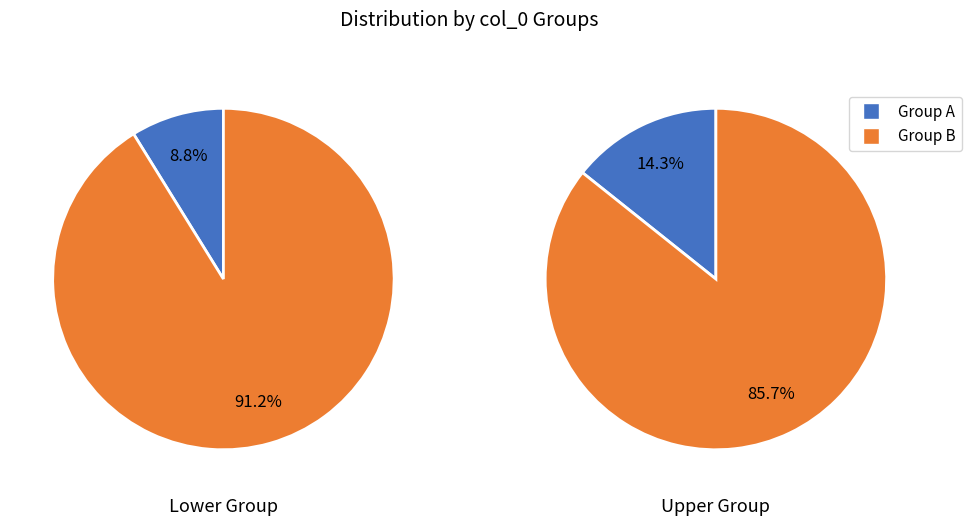

True or false: 236 accounts for 23% of the total.

False